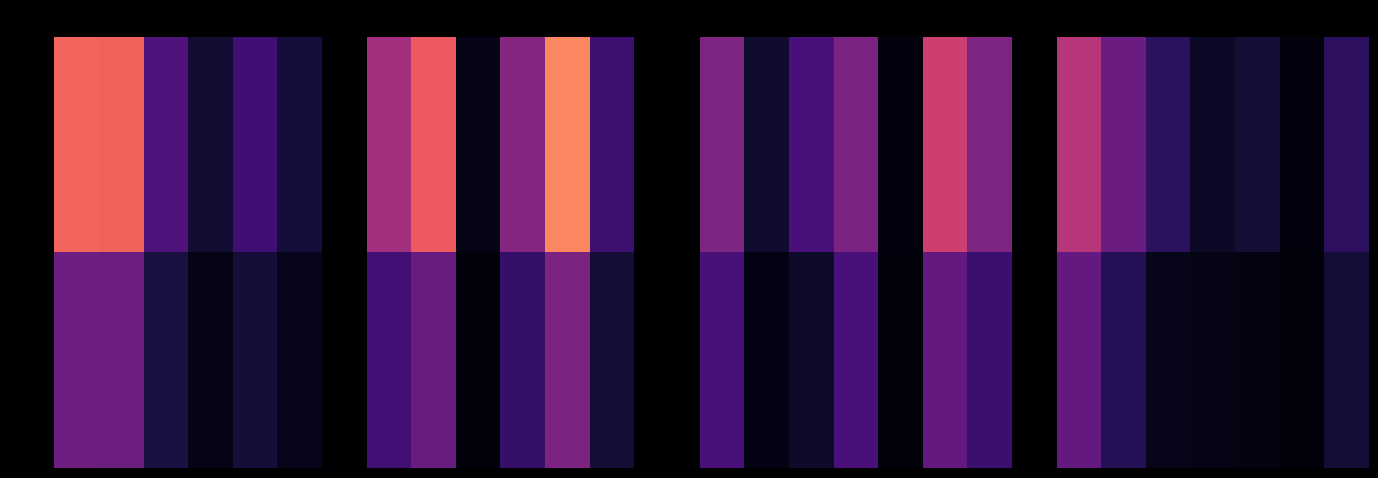

What is the total value across all series at 14?

188.2